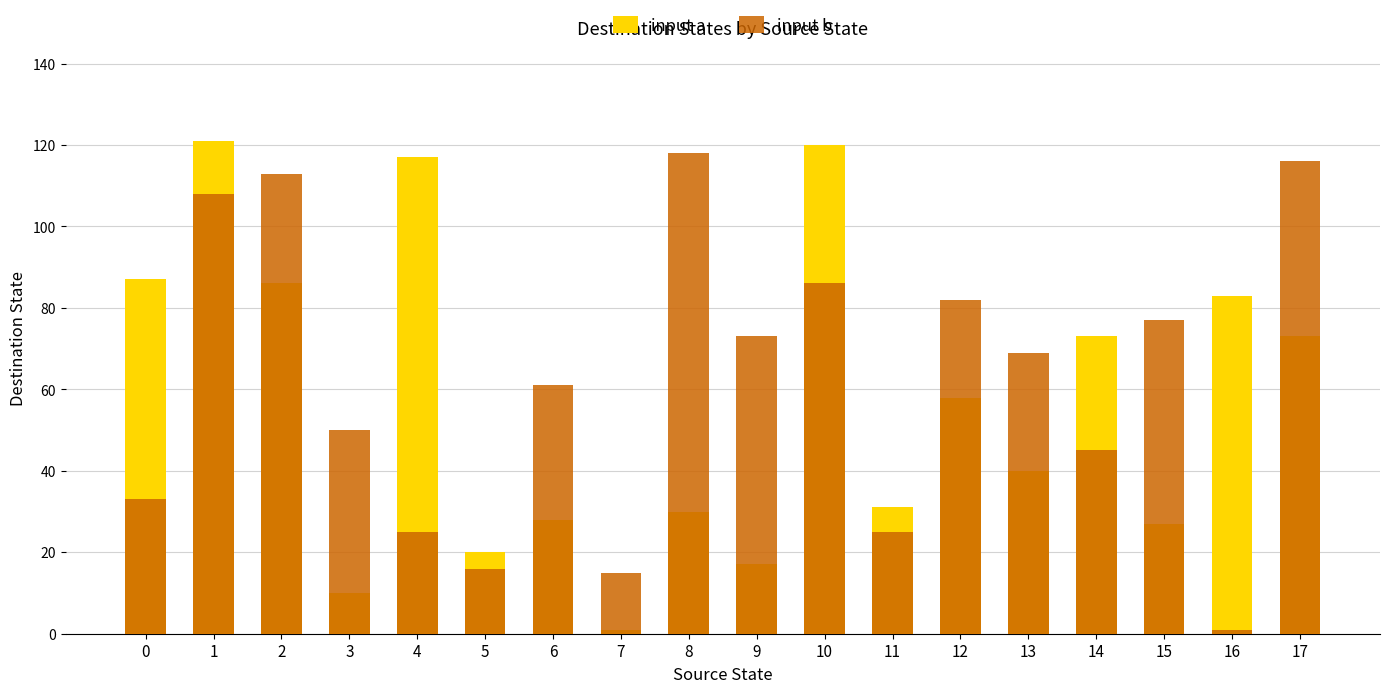

At how many categories does at least one series exceed 70?

12